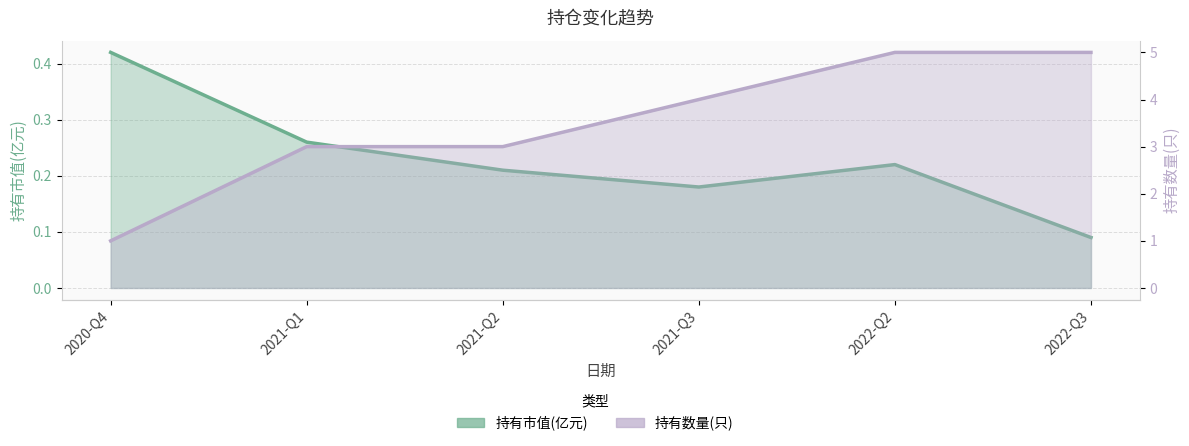

Between 2020-Q4 and 2022-Q2, which series saw the biggest shift?

持有数量(只)